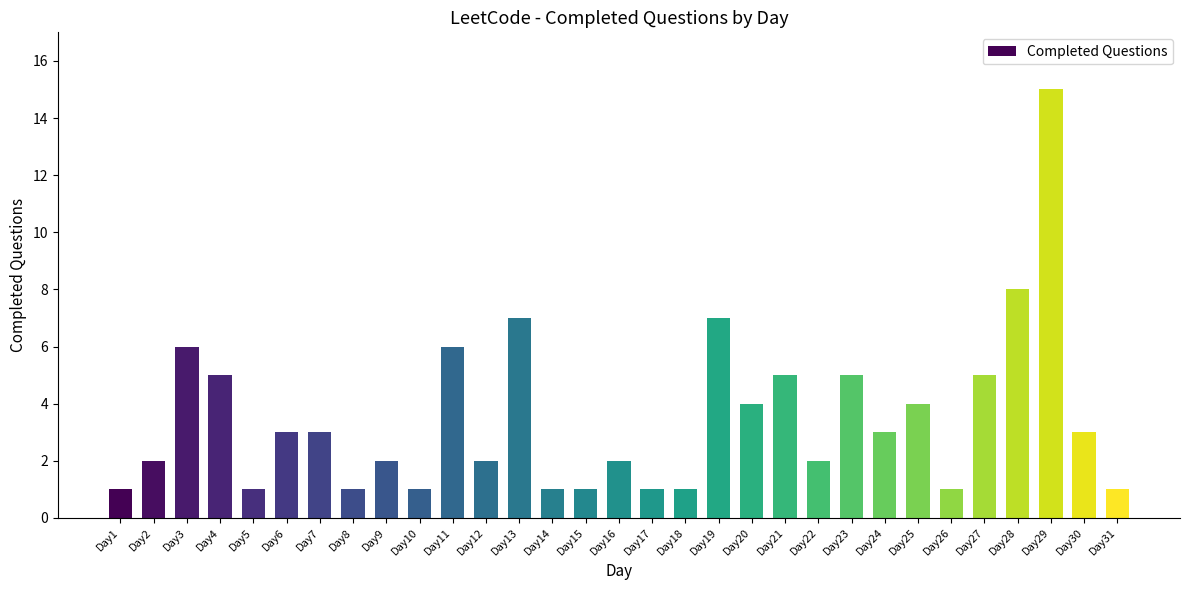

Reading left to right, transcribe all the data shown in this chart.

1	2	6	5	1	3	3	1	2	1	6	2	7	1	1	2	1	1	7	4	5	2	5	3	4	1	5	8	15	3	1